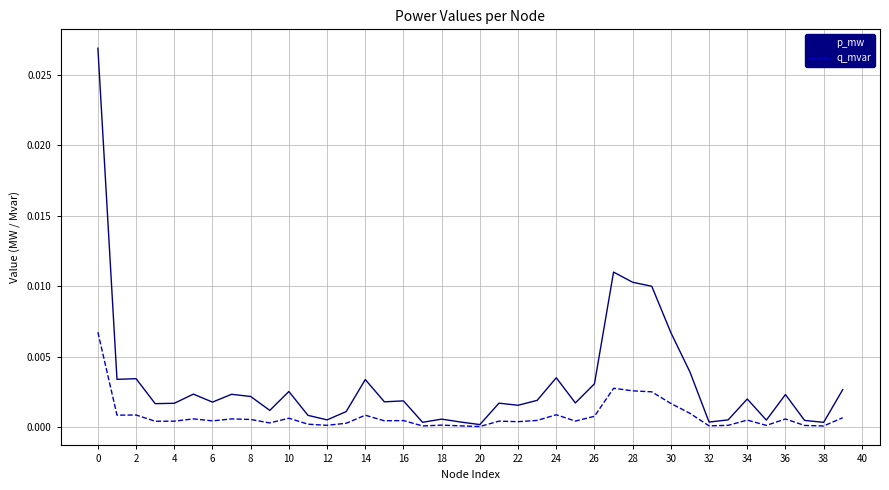

Which series has the largest range (max minus min)?

p_mw